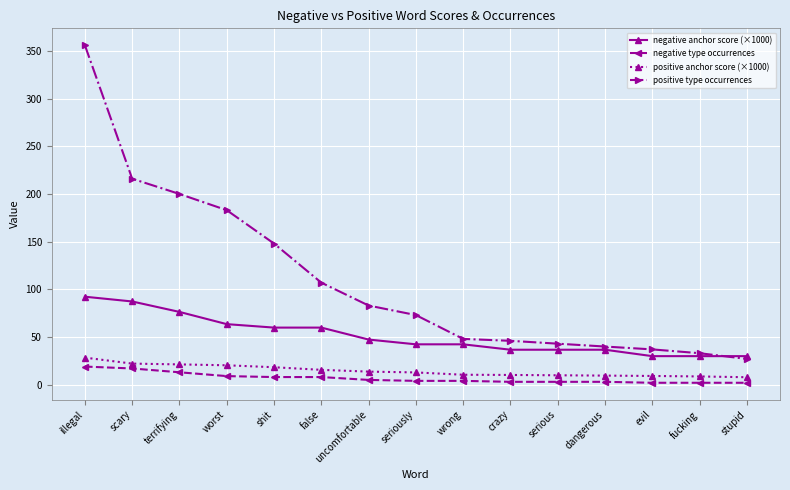

How many values in the negative anchor score (×1000) series exceed 42?

9